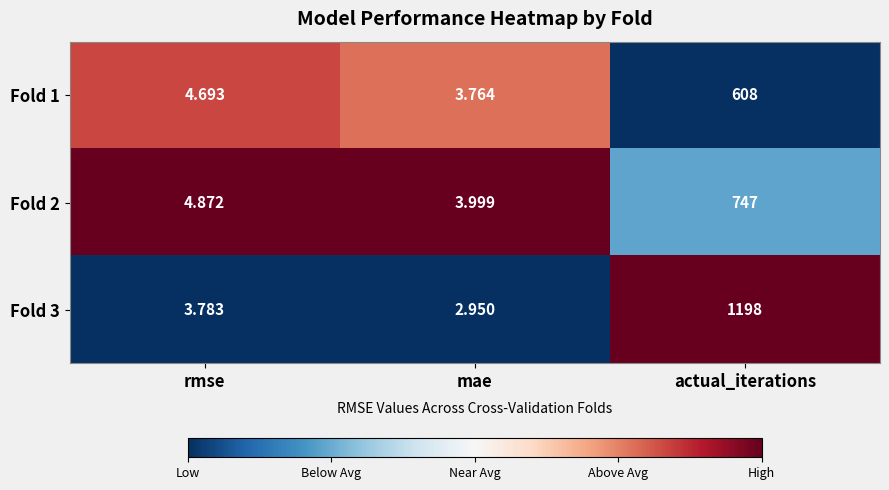

At which label does Fold 1 reach its peak?

actual_iterations